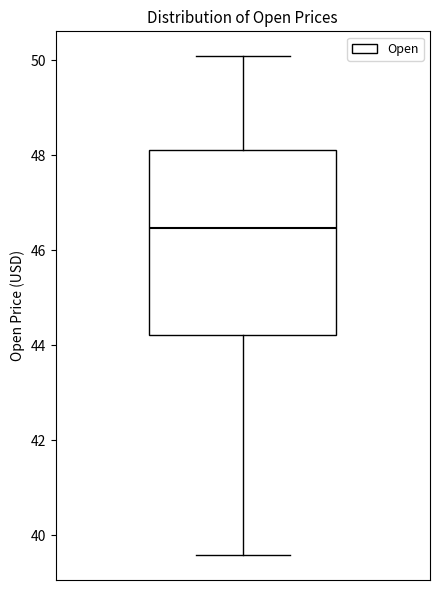

Transcribe this box plot: give where the median line is, the range the box spans, and where the two whiskers end, as read against the y-axis. The values are not printed on the chart, so give them approximately, as read against the axis.

median 46.4, box 44.2 to 48.2, whiskers 39.6 to 50.0